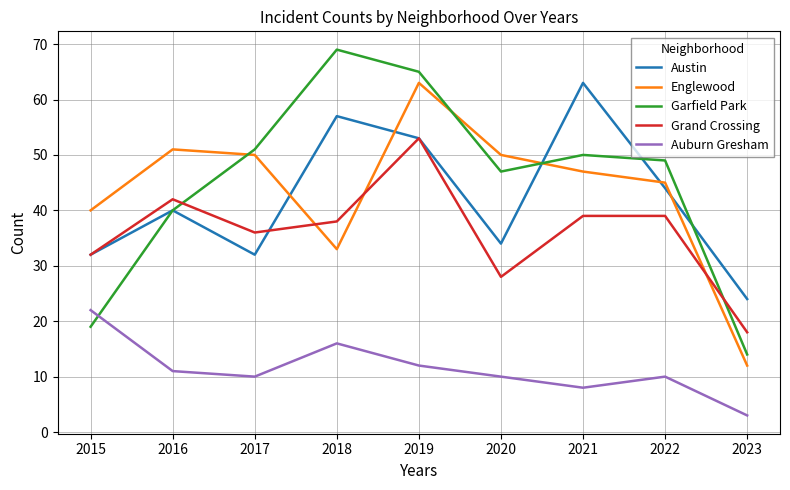

The value of Garfield Park at 2023 is 4. True or false?

False